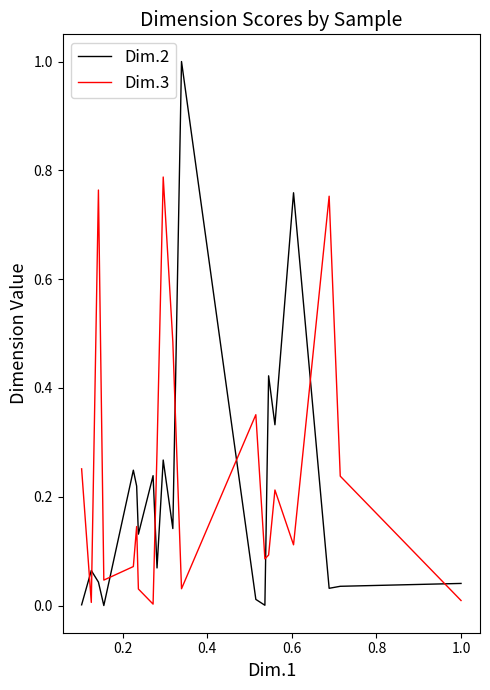

What is the greatest value displayed?

1.0